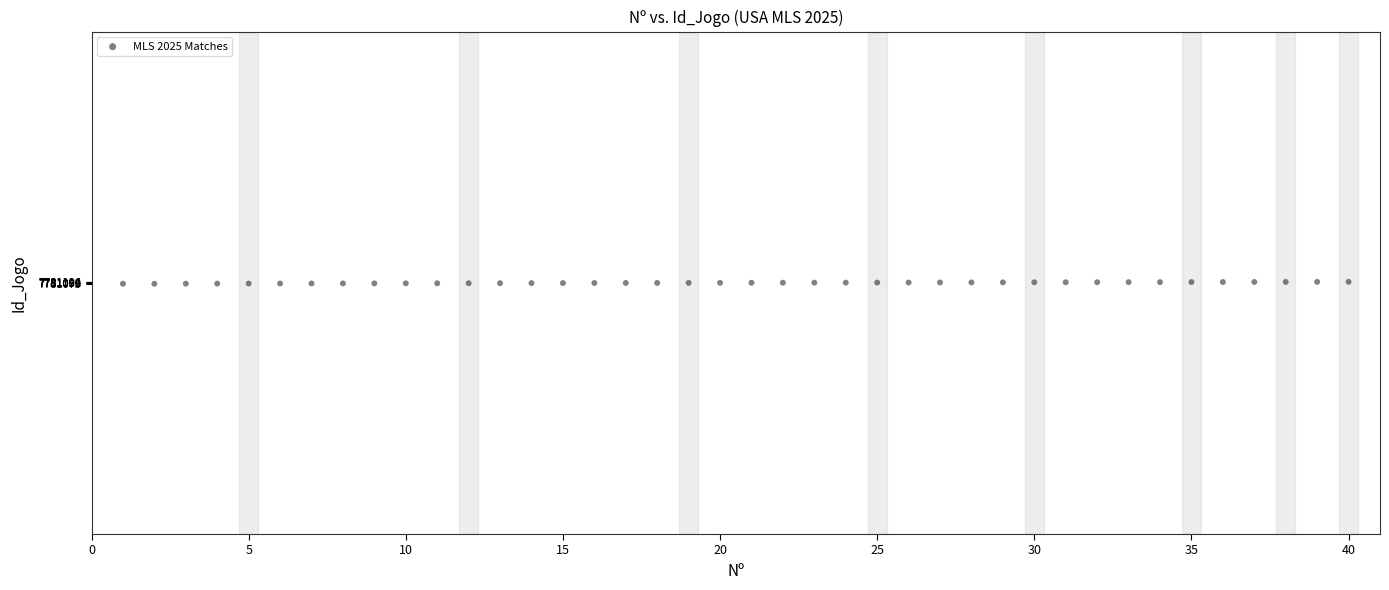

What is the range of X values (max minus min)?

39